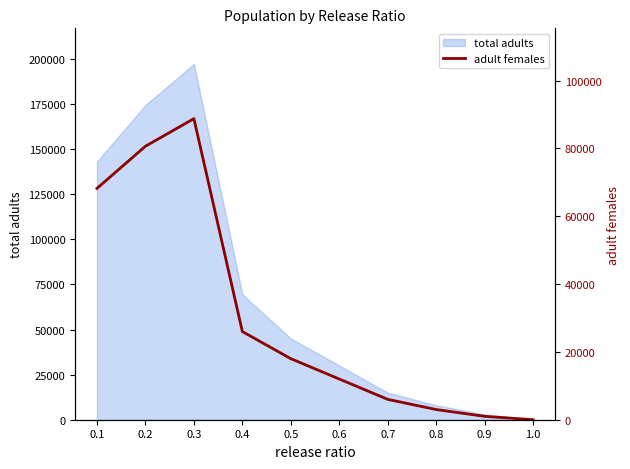

List the labels in order of value, smallest first.

1.0, 0.9, 0.8, 0.7, 0.6, 0.5, 0.4, 0.1, 0.2, 0.3